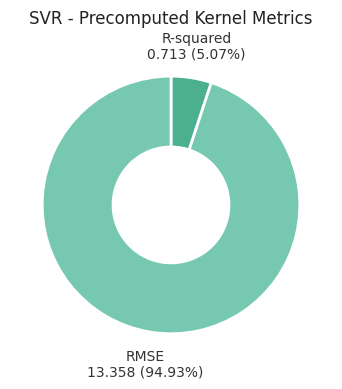

To the nearest percent, what is the difference between the largest and smallest slice percentages?

90%